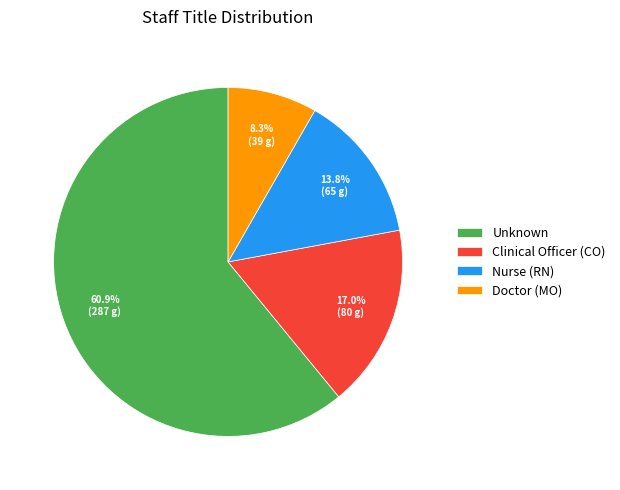

Does Unknown represent more than half of the total?

Yes